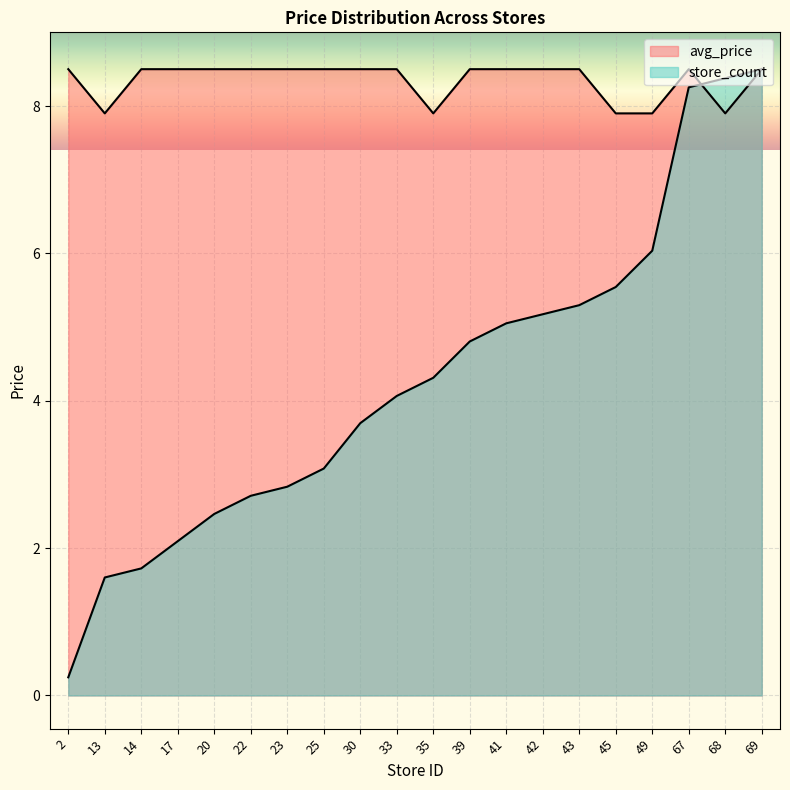

What is the smallest value displayed?

0.2